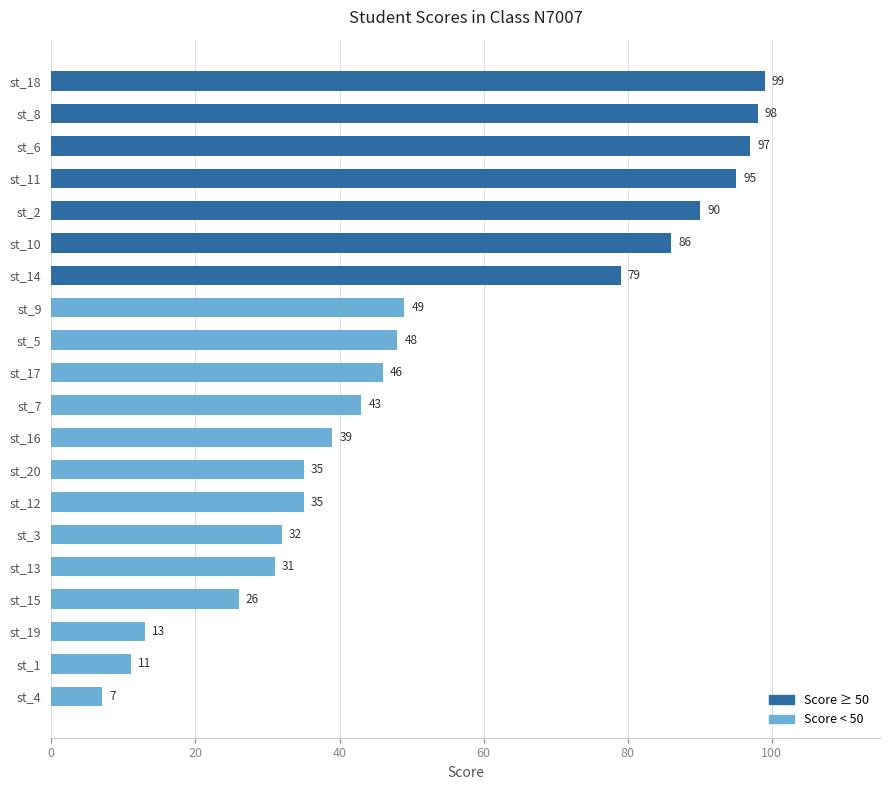

Reading top to bottom, transcribe all the data shown in this chart.

99	98	97	95	90	86	79	49	48	46	43	39	35	35	32	31	26	13	11	7